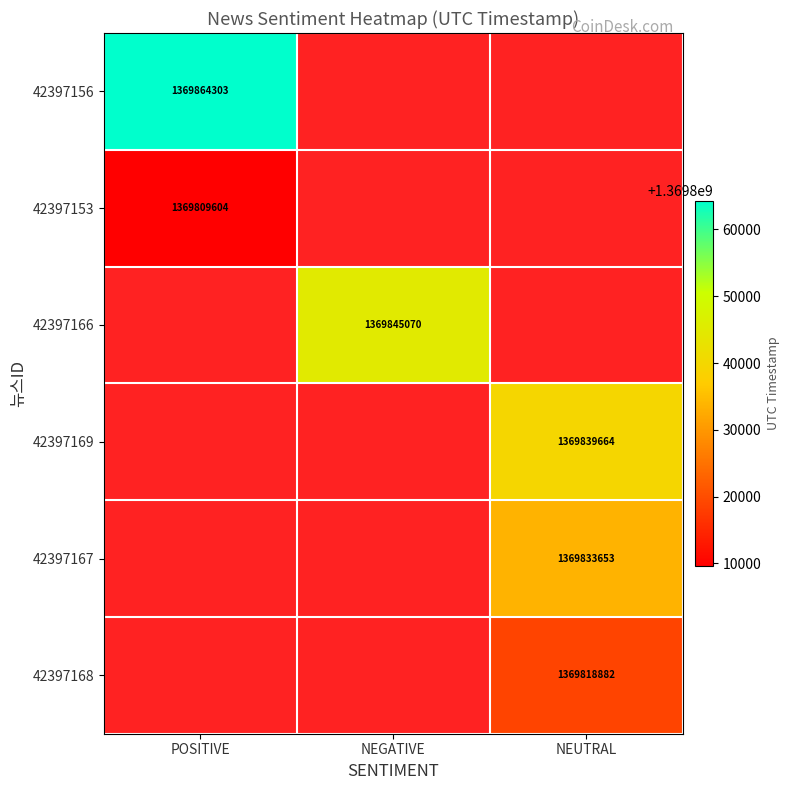

The 42397166 series shows 636867742 at NEGATIVE. True or false?

False